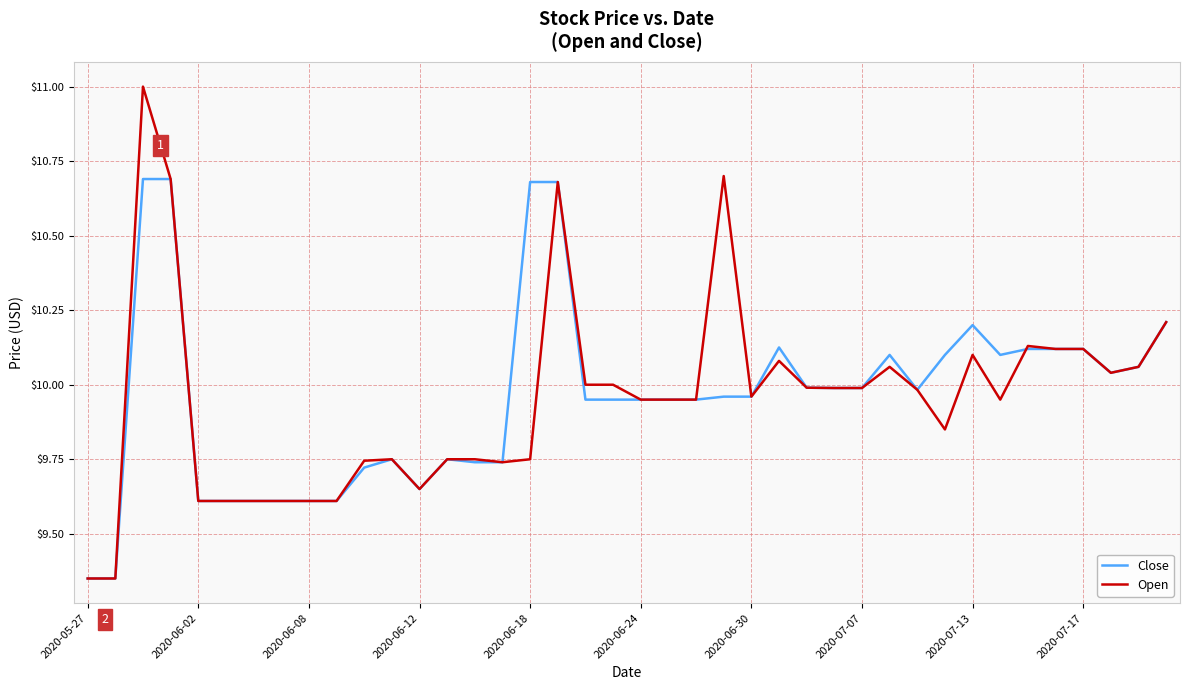

Which series has the widest spread of values?

Open